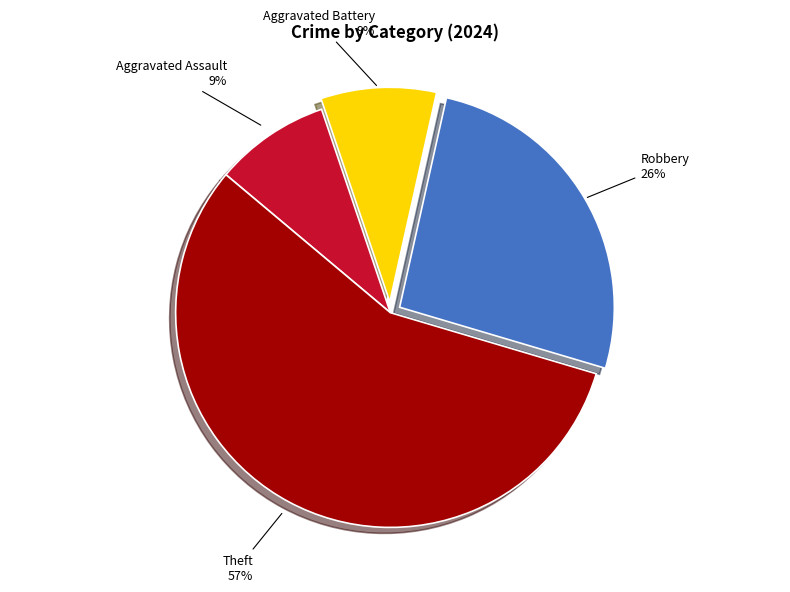

To the nearest percent, what is the difference between the largest and smallest slice percentages?

48%